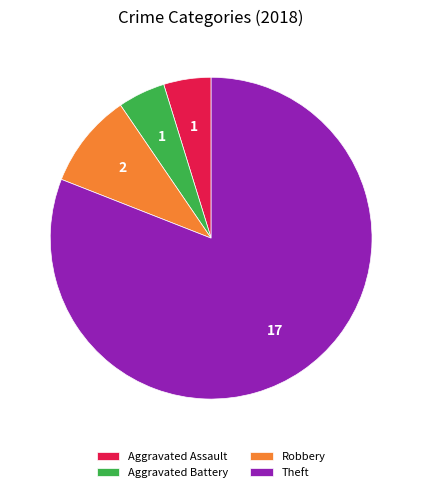

Which has a higher value, Robbery or Aggravated Battery?

Robbery